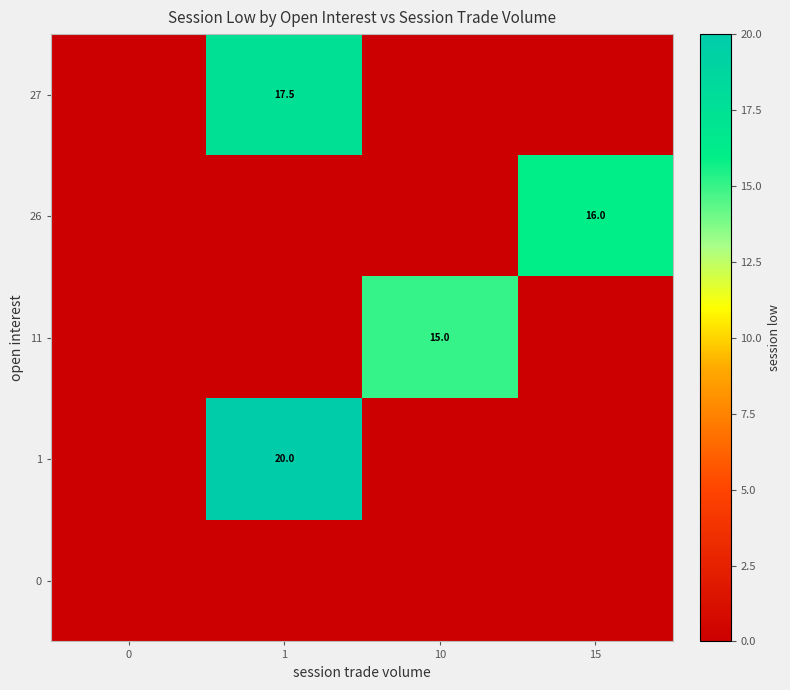

How many data points in 27 are above 0?

1